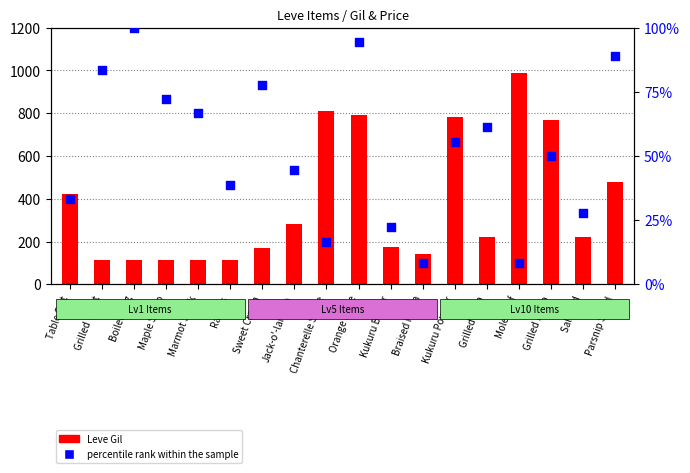

Which series reaches the minimum Y coordinate?

percentile rank within the sample